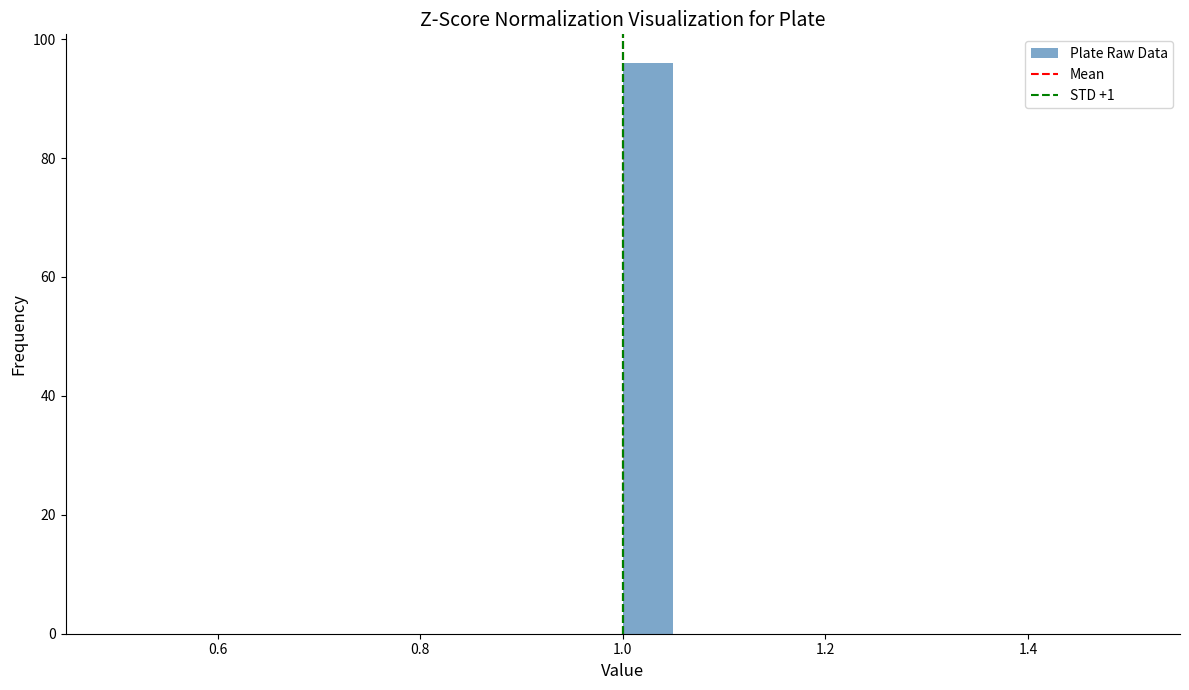

Read against the x-axis, roughly where is the centre of the tallest bar?

1.02